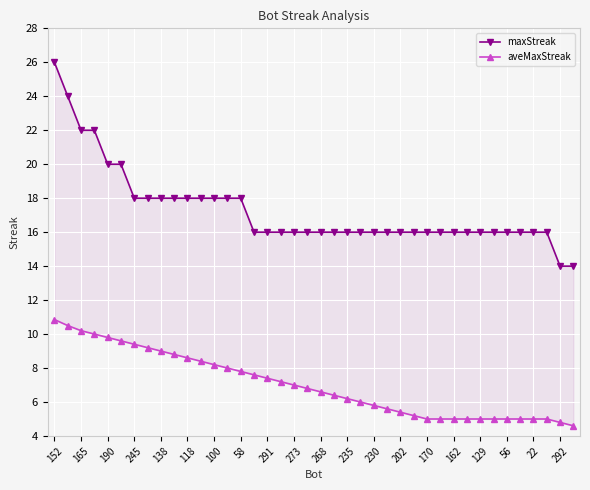

What is the smallest value displayed?

4.6